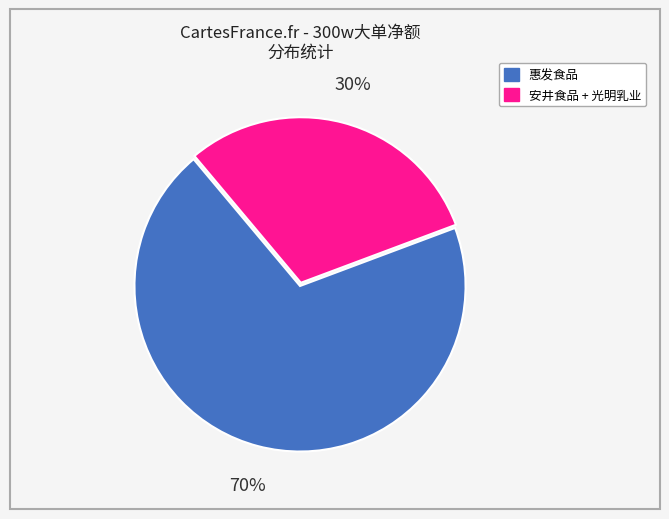

Count the number of slices in the pie.

2